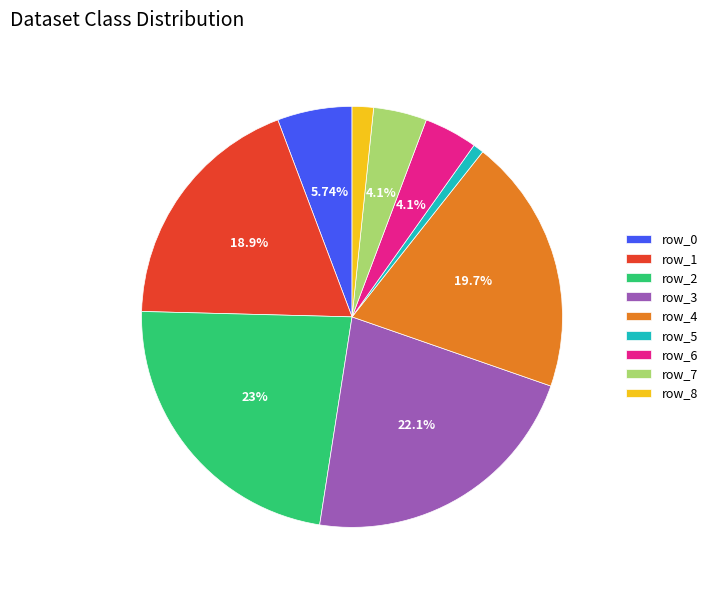

To the nearest percent, what portion does row_6 represent?

4%